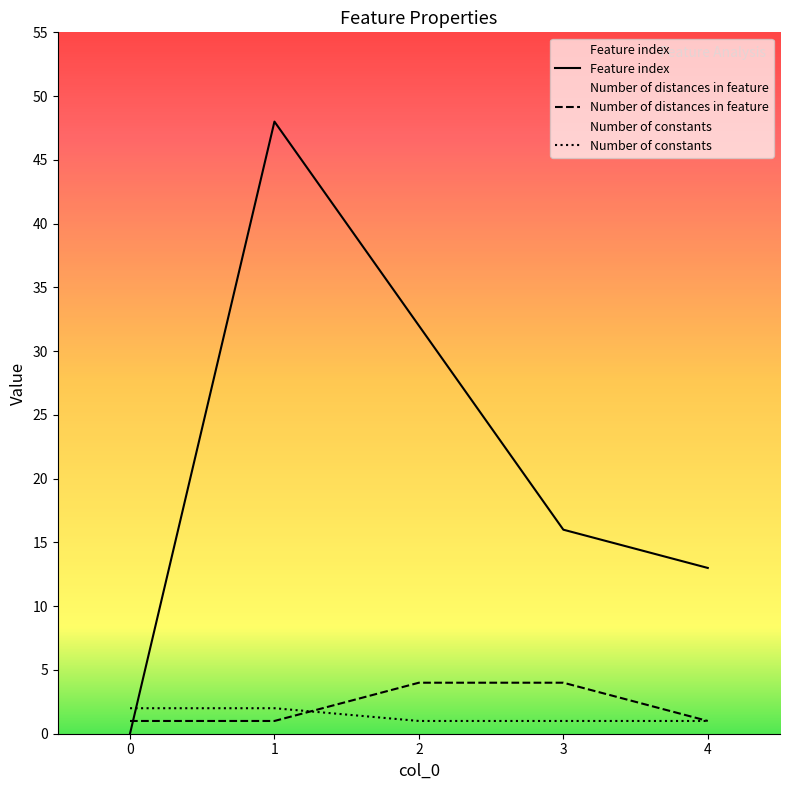

True or false: Feature index has a value of 17 at 1.

False